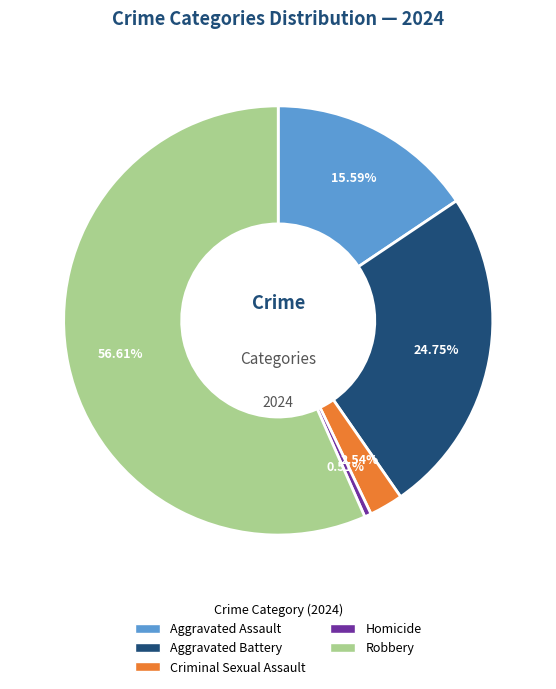

The Robbery slice represents 68% of the pie. True or false?

False